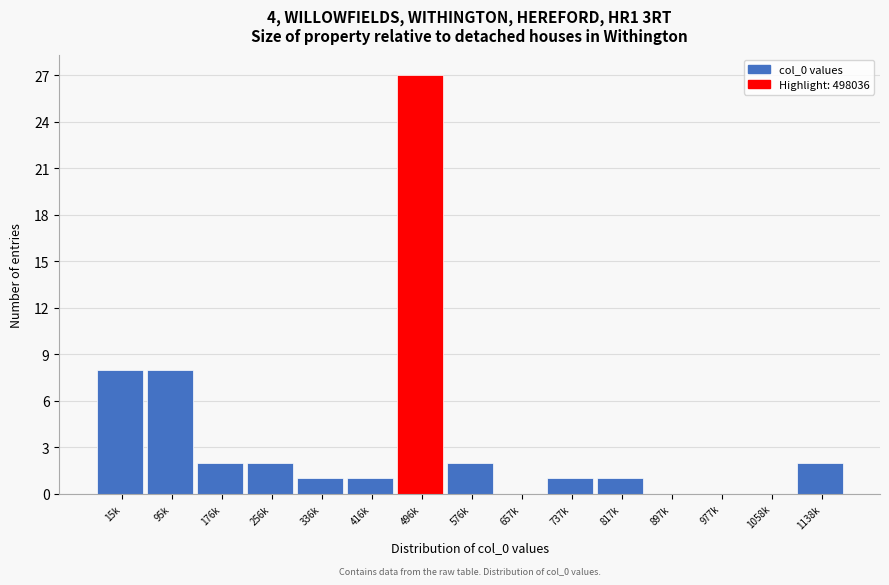

Reading left to right, list all the values displayed in this chart.

15k=8	95k=8	176k=2	256k=2	336k=1	416k=1	496k=27	576k=2	657k=0	737k=1	817k=1	897k=0	977k=0	1058k=0	1138k=2